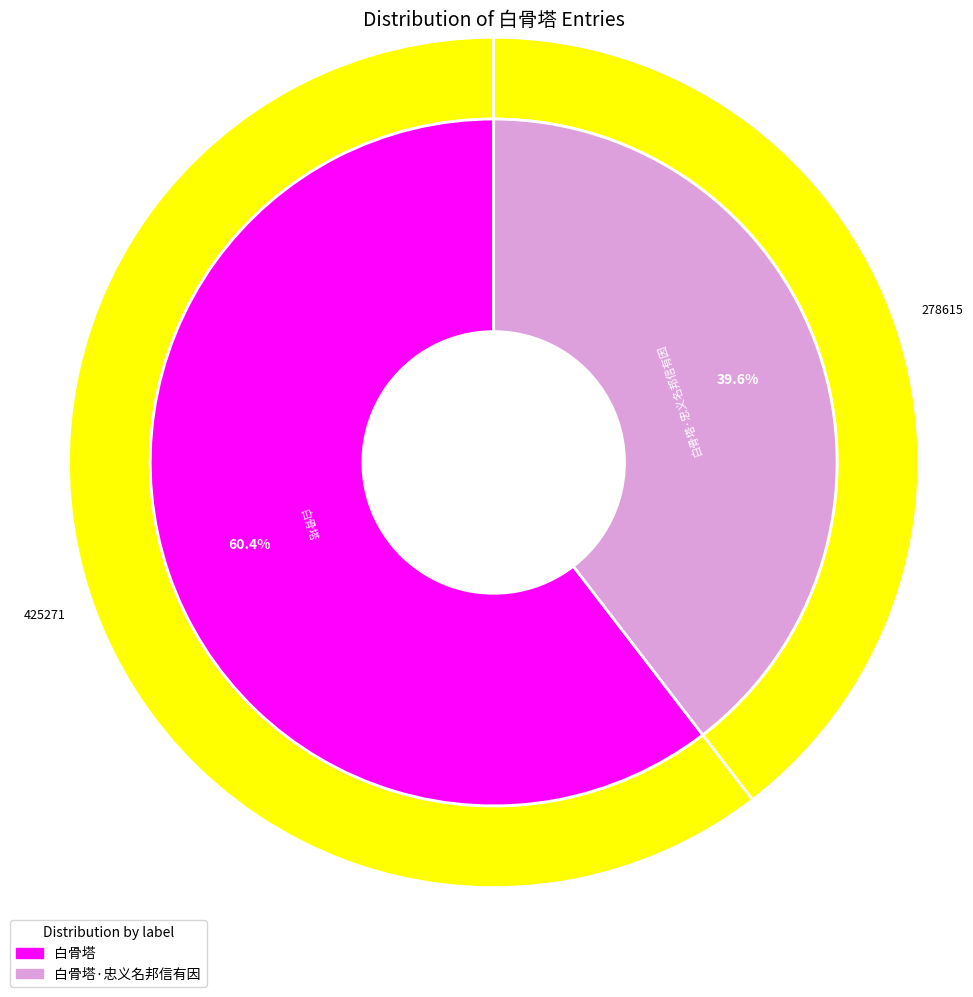

Is the sum of 白骨塔 and 白骨塔·忠义名邦信有因 greater than half?

Yes